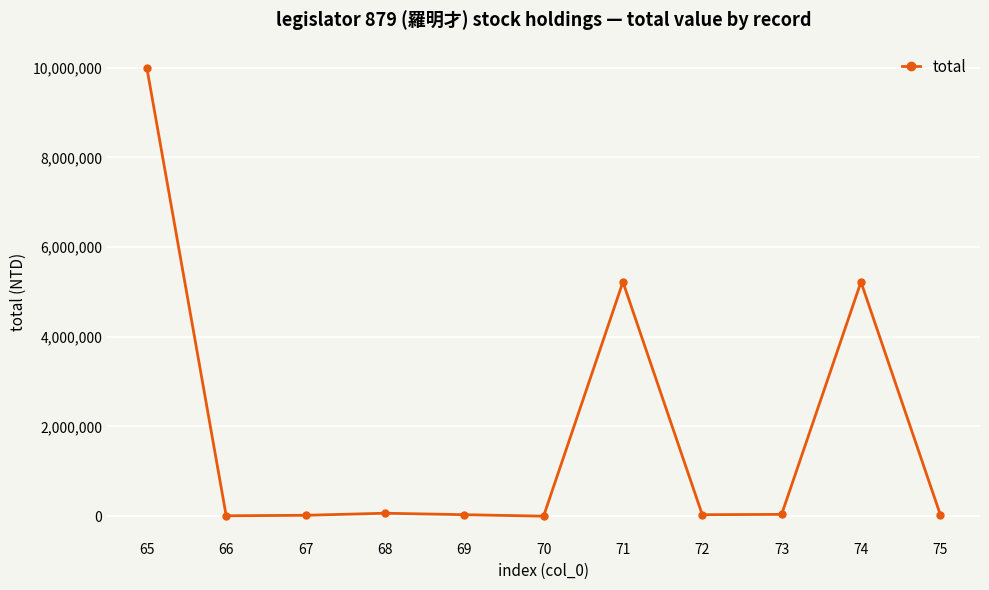

Between 74 and 75, which is larger?

74